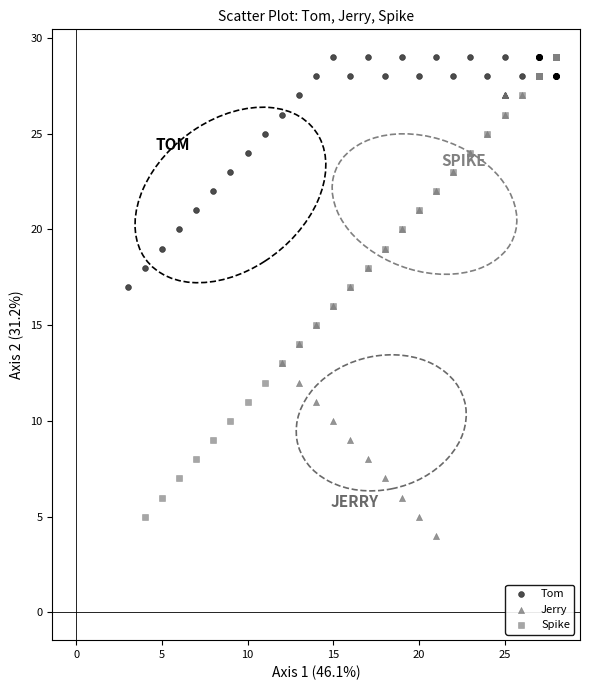

Which series has the largest Y range (max minus min)?

Spike